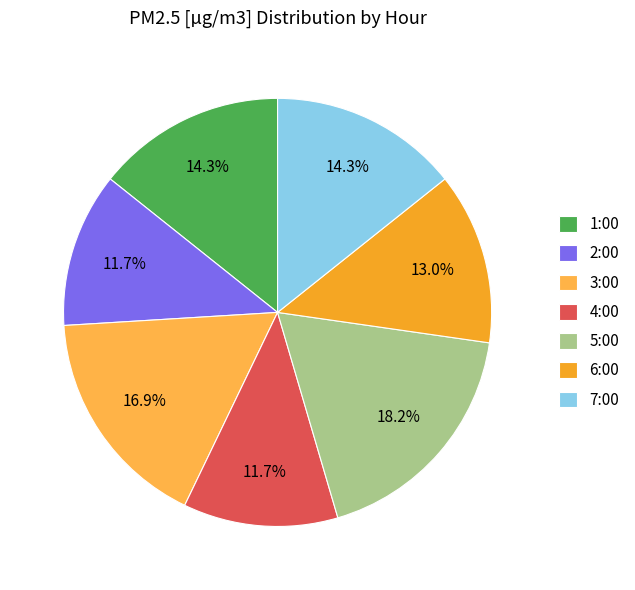

Is there any slice that represents more than half of the pie?

No